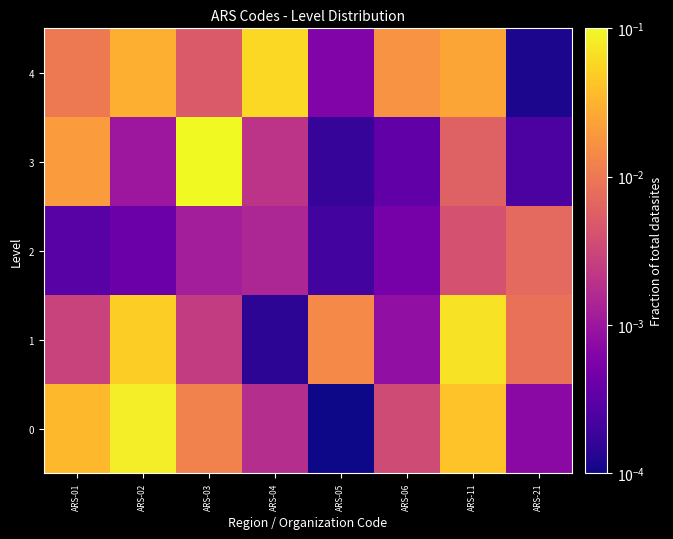

What is the difference between the highest and lowest values at ARS-04?

0.1